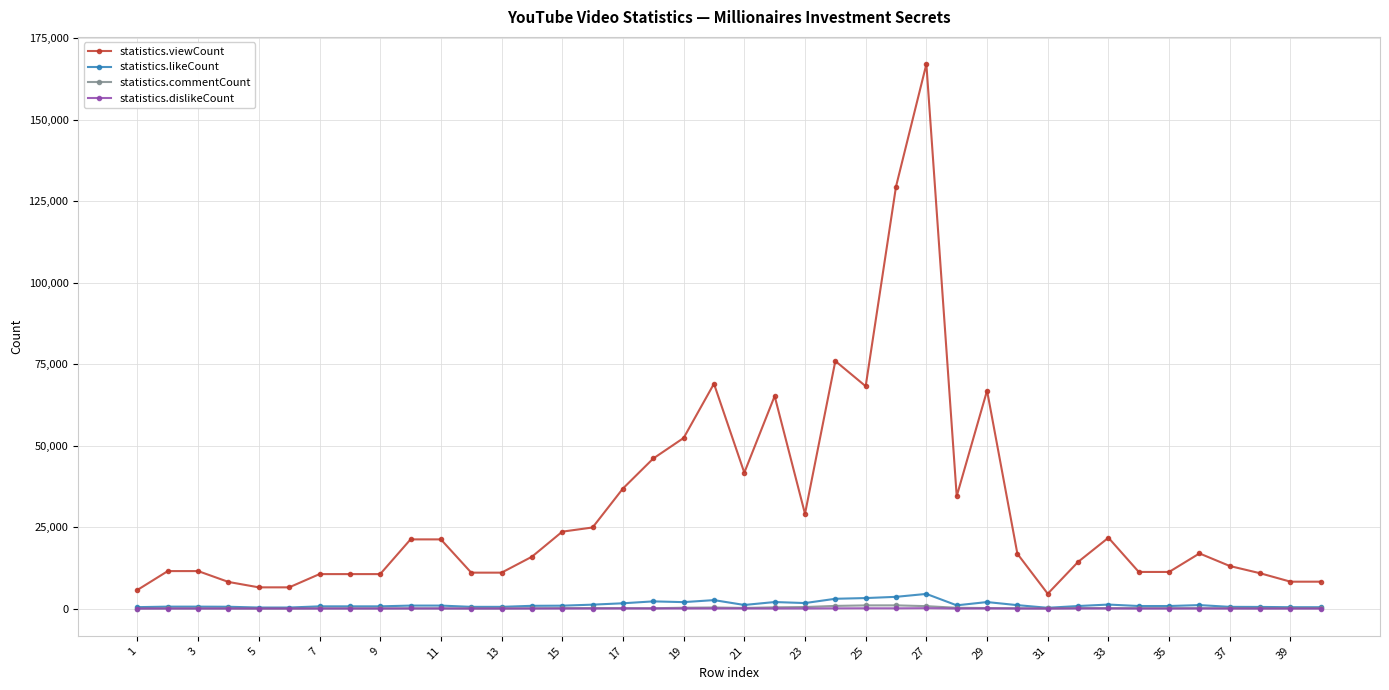

Which series has the widest spread of values?

statistics.viewCount